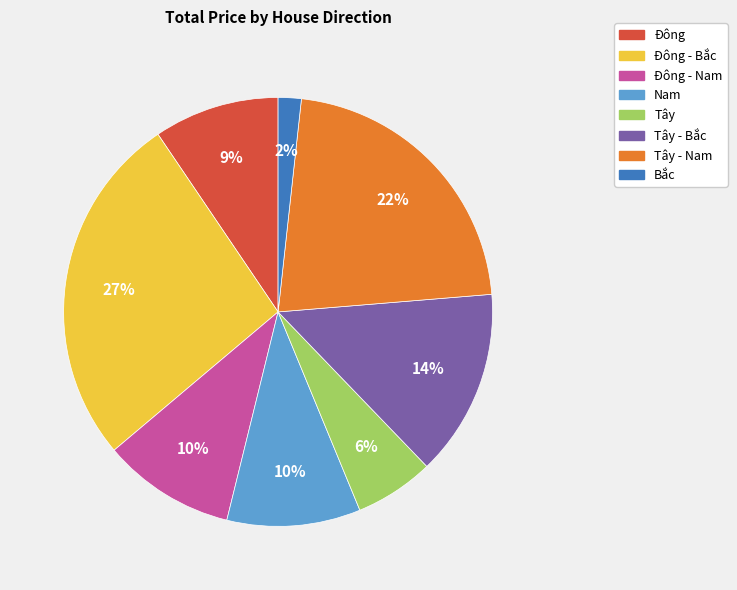

To the nearest percent, what is the difference between the largest and smallest slice percentages?

25%